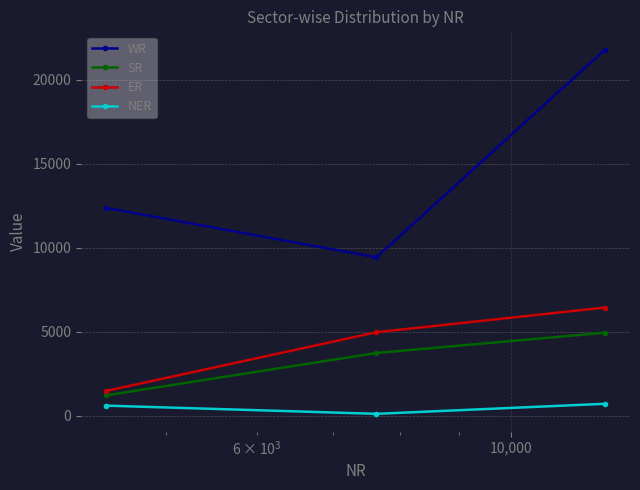

Which series has the largest total across all categories?

WR